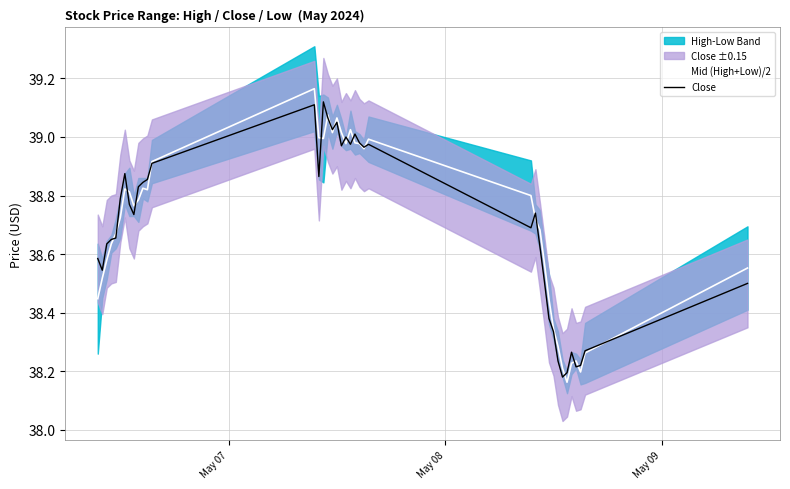

Which series has the widest spread of values?

Mid (High+Low)/2